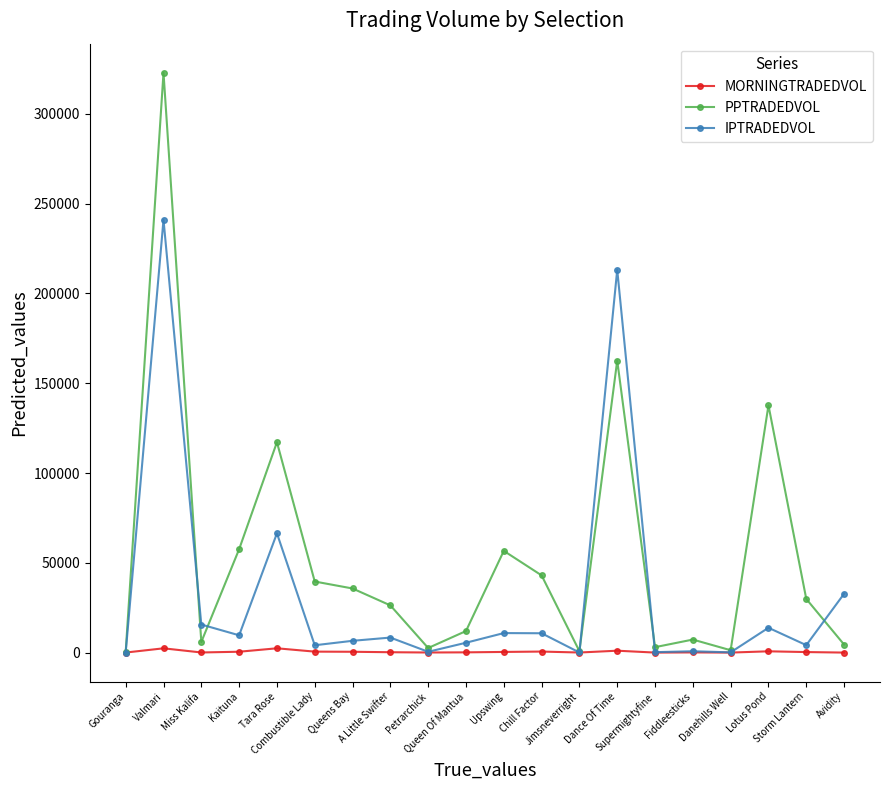

Which series has the widest spread of values?

PPTRADEDVOL